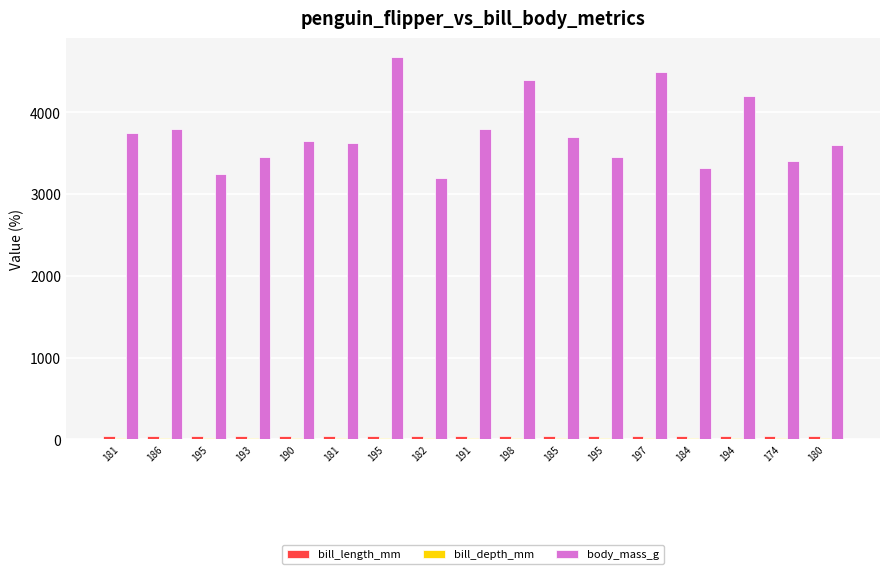

How many bars are there in total?

51